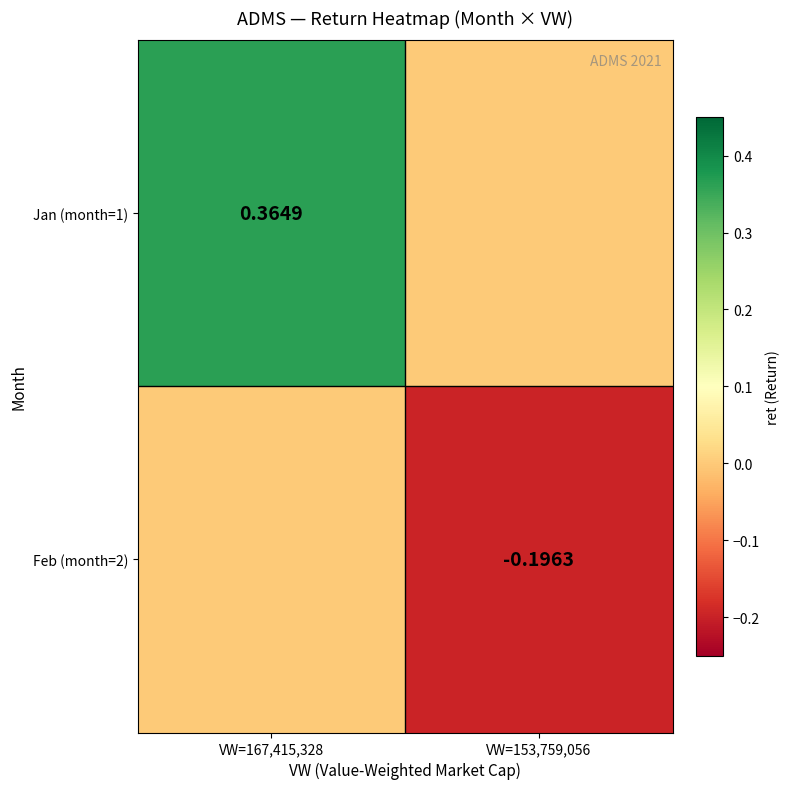

What is the maximum value shown in the chart?

0.4